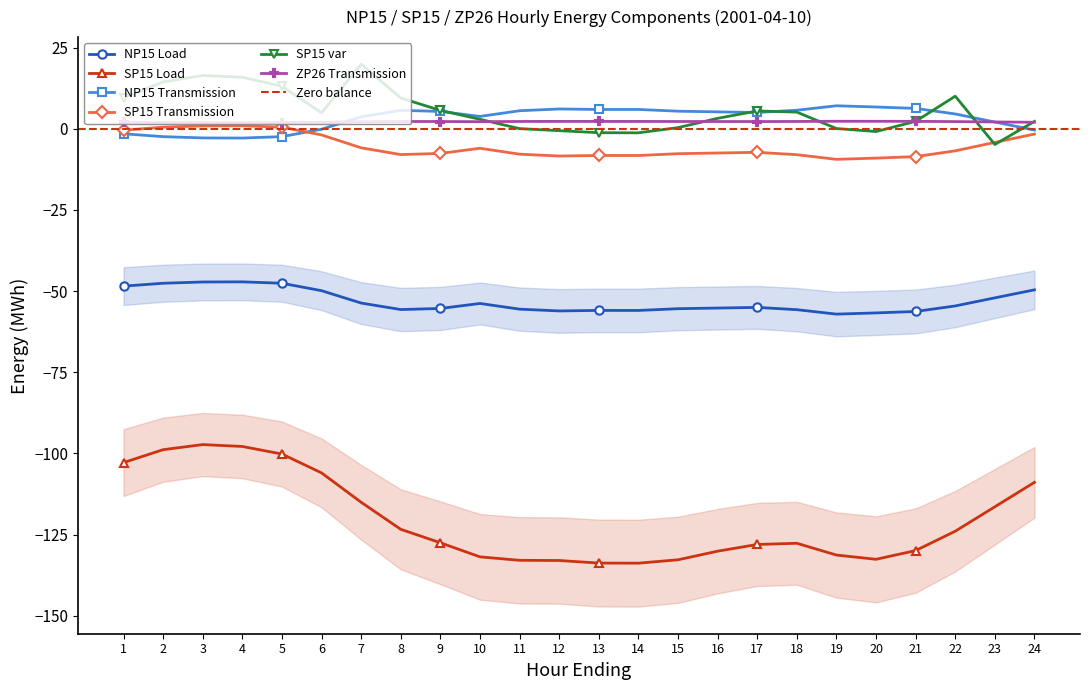

Reading right to left, what are all the values shown in this chart?

NP15 Load: -49.6	-52.1	-54.6	-56.3	-56.7	-57.1	-55.7	-55.0	-55.2	-55.4	-56.0	-56.0	-56.1	-55.6	-53.8	-55.4	-55.7	-53.7	-49.9	-47.6	-47.1	-47.2	-47.6	-48.5
SP15 Load: -108.9	-116.4	-124.0	-129.9	-132.6	-131.3	-127.7	-128.1	-130.1	-132.8	-133.8	-133.8	-133.0	-132.9	-131.9	-127.5	-123.4	-115.0	-106.0	-100.2	-97.9	-97.3	-98.8	-102.8
NP15 Transmission: -0.4	2.1	4.6	6.3	6.7	7.1	5.7	5.0	5.2	5.4	6.0	6.0	6.1	5.6	3.8	5.3	5.7	3.7	-0.1	-2.4	-2.9	-2.8	-2.4	-1.5
SP15 Transmission: -1.6	-4.2	-6.8	-8.6	-9.0	-9.4	-8.0	-7.2	-7.5	-7.7	-8.2	-8.2	-8.4	-7.8	-6.0	-7.6	-7.9	-5.9	-1.9	0.5	0.9	0.9	0.5	-0.4
SP15 var: 2.3	-4.8	10.0	2.3	-0.8	0.1	5.1	5.5	3.2	0.4	-1.2	-1.2	-0.6	0.1	2.9	5.7	9.5	19.9	4.9	13.1	15.9	16.4	14.4	9.5
ZP26 Transmission: 2.0	2.1	2.2	2.3	2.3	2.3	2.3	2.2	2.2	2.2	2.3	2.3	2.3	2.3	2.2	2.2	2.3	2.2	2.0	1.9	1.9	1.9	1.9	2.0